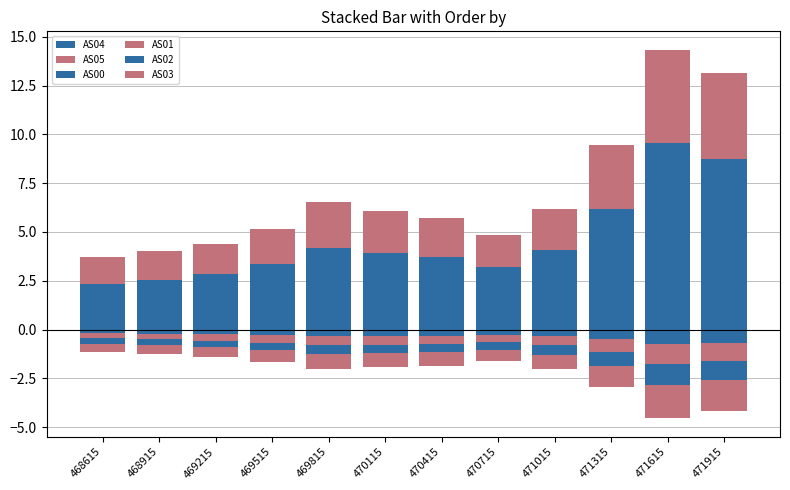

List the labels in order of AS05 value, smallest first.

468615, 468915, 469215, 470715, 469515, 470415, 471015, 470115, 469815, 471315, 471915, 471615